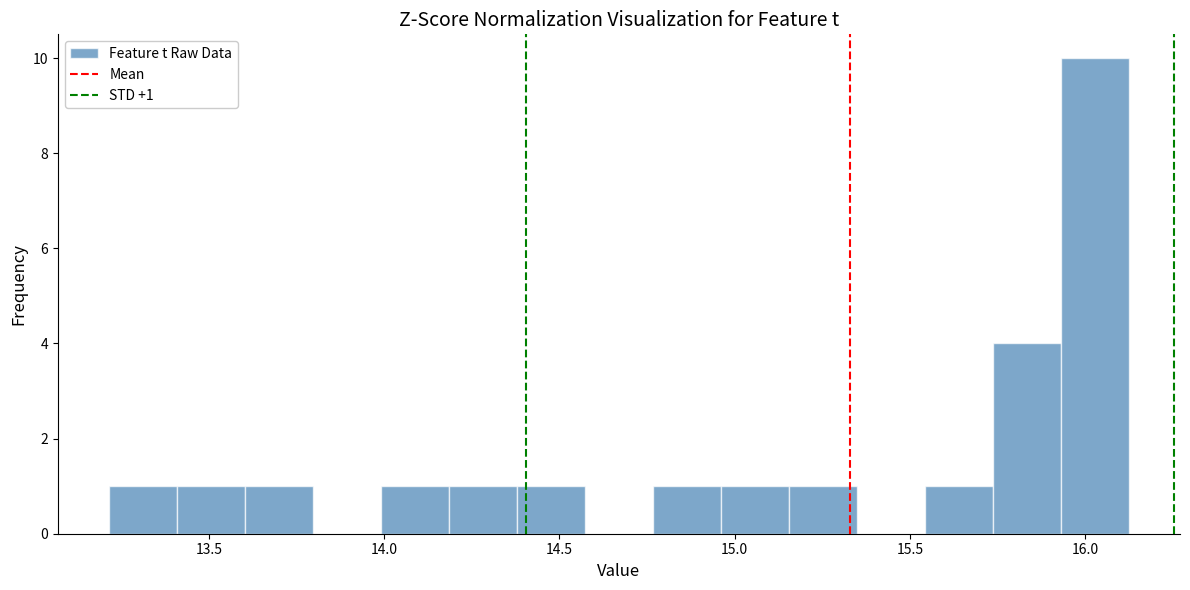

Read against the x-axis, roughly where is the centre of the tallest bar?

16.05